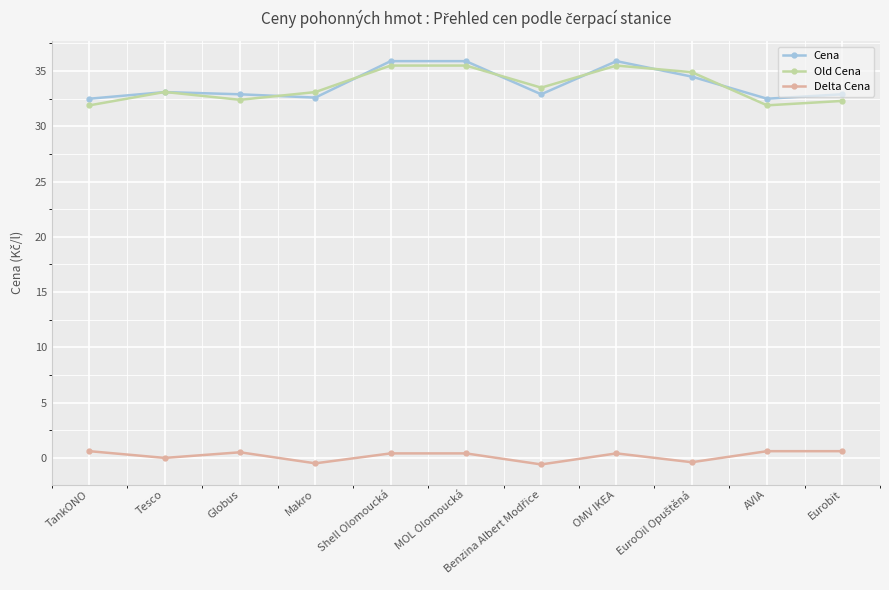

Is the value of Old Cena at Globus greater than the value of Delta Cena at Makro?

Yes